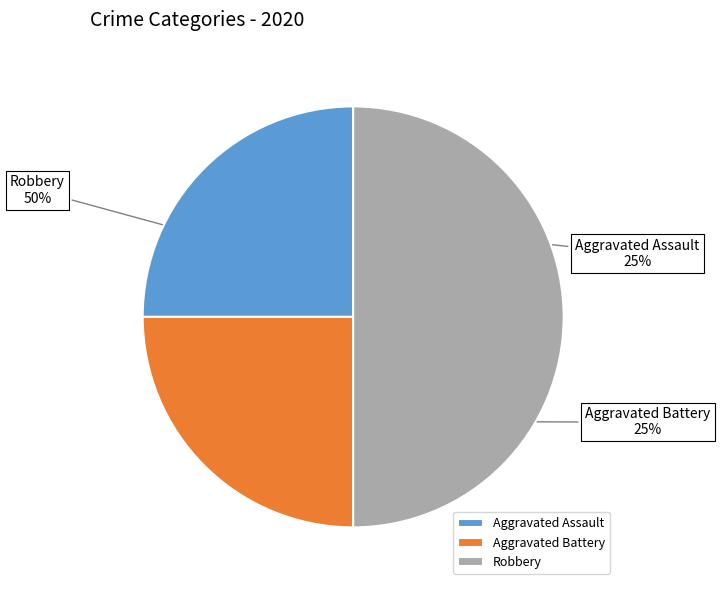

How many slices are in this pie chart?

3